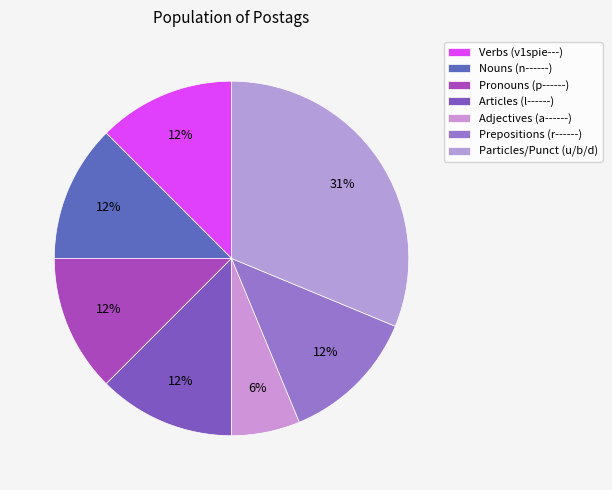

How many slices are in this pie chart?

7